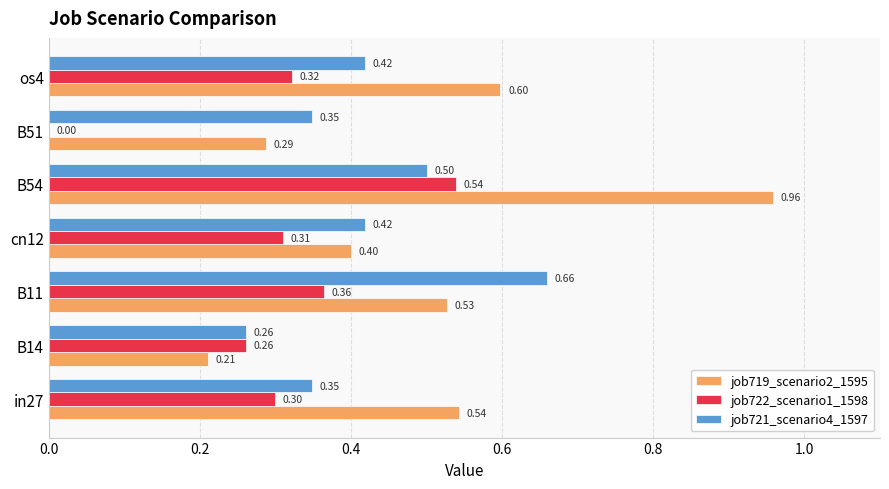

What is the sum of the job719_scenario2_1595 values at in27 and B11?

1.1